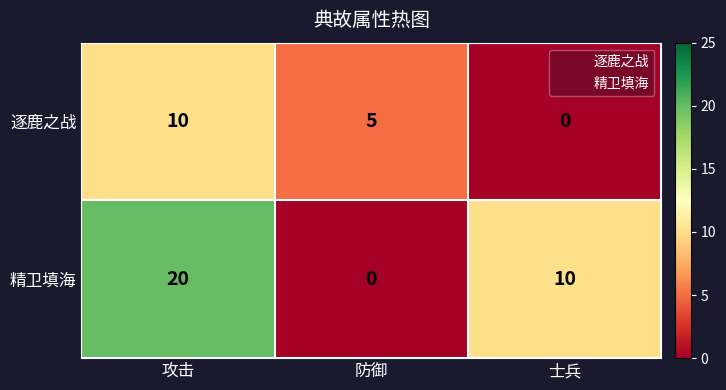

True or false: 逐鹿之战 has a value of 1 at 防御.

False